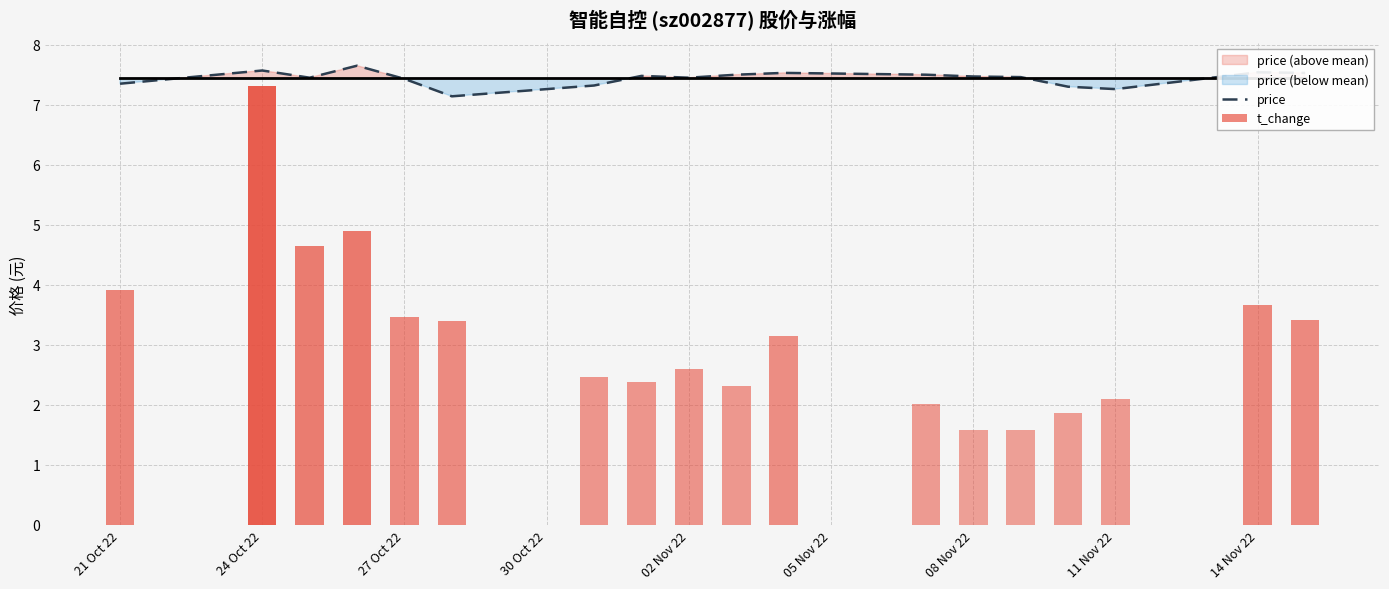

True or false: price has a value of 7.3 at 21 Oct 22.

True